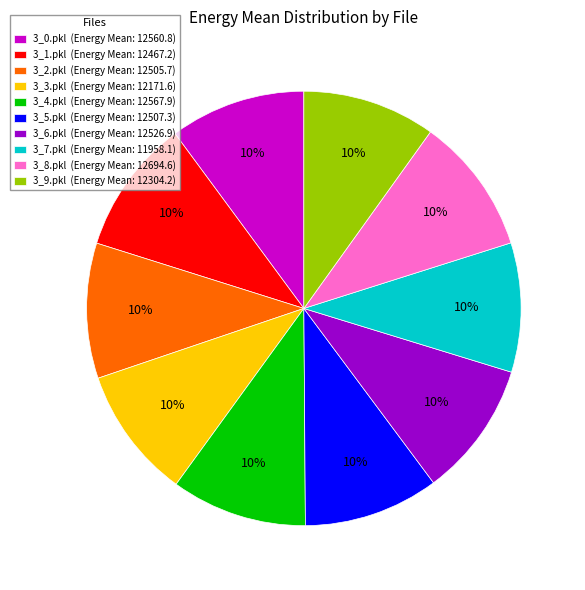

Does 3_8.pkl represent more than half of the total?

No